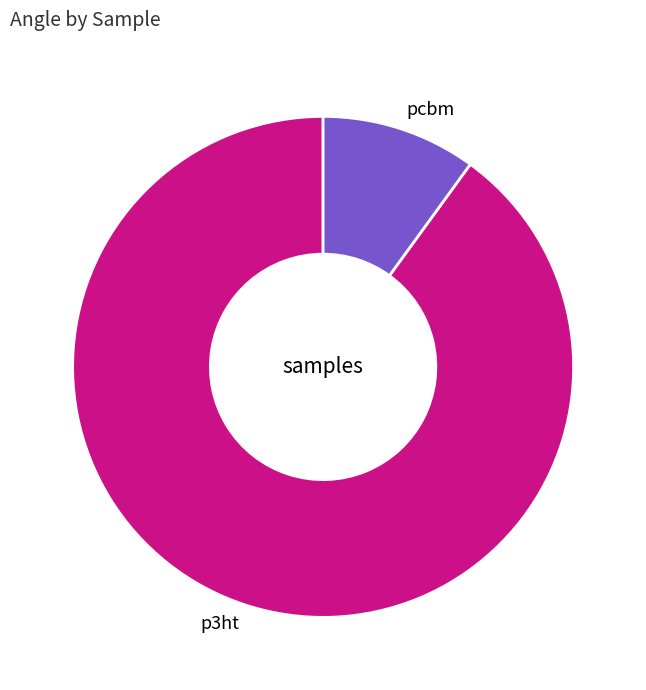

The p3ht slice represents 96% of the pie. True or false?

False